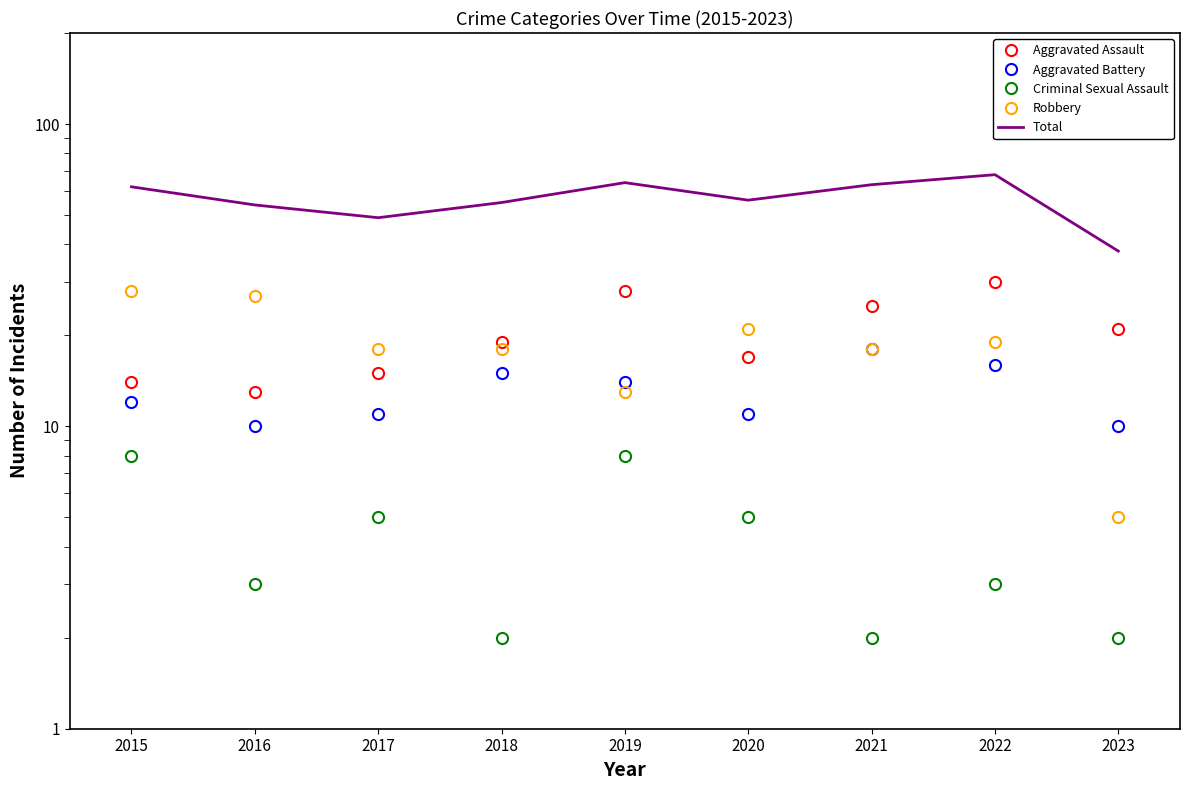

What is the value of the Total point at the 6th from the left?

56